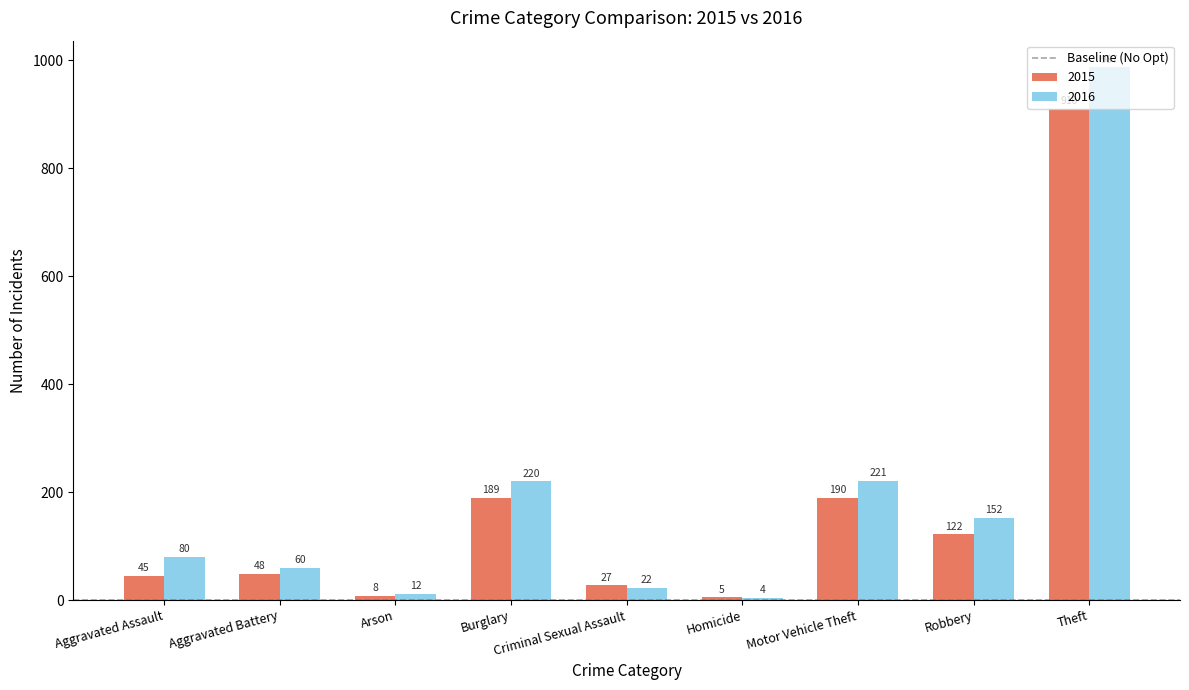

At which category does the chart reach its peak across all series?

Theft